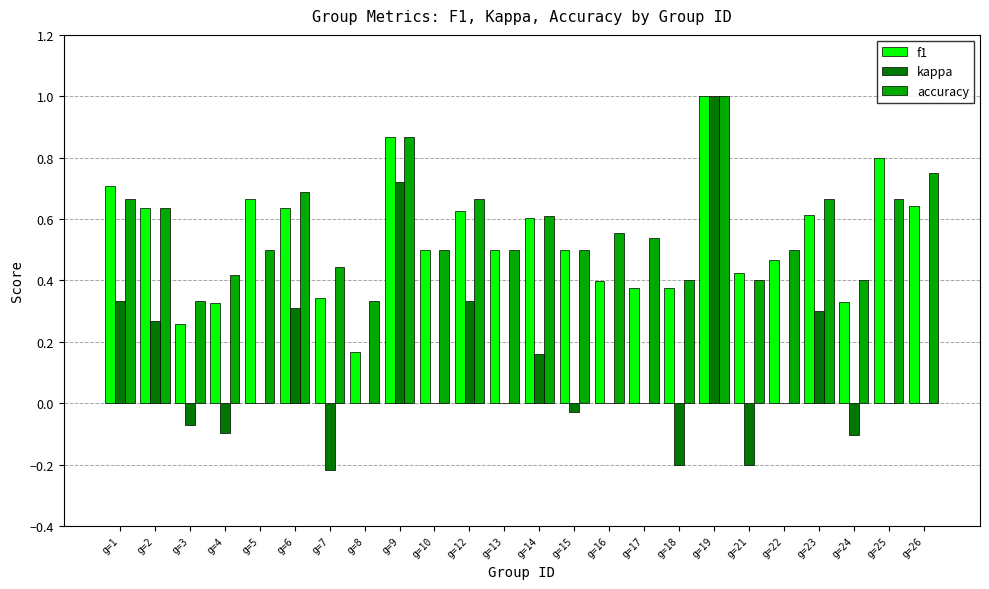

Is the value of kappa at g=18 greater than the value of f1 at g=21?

No